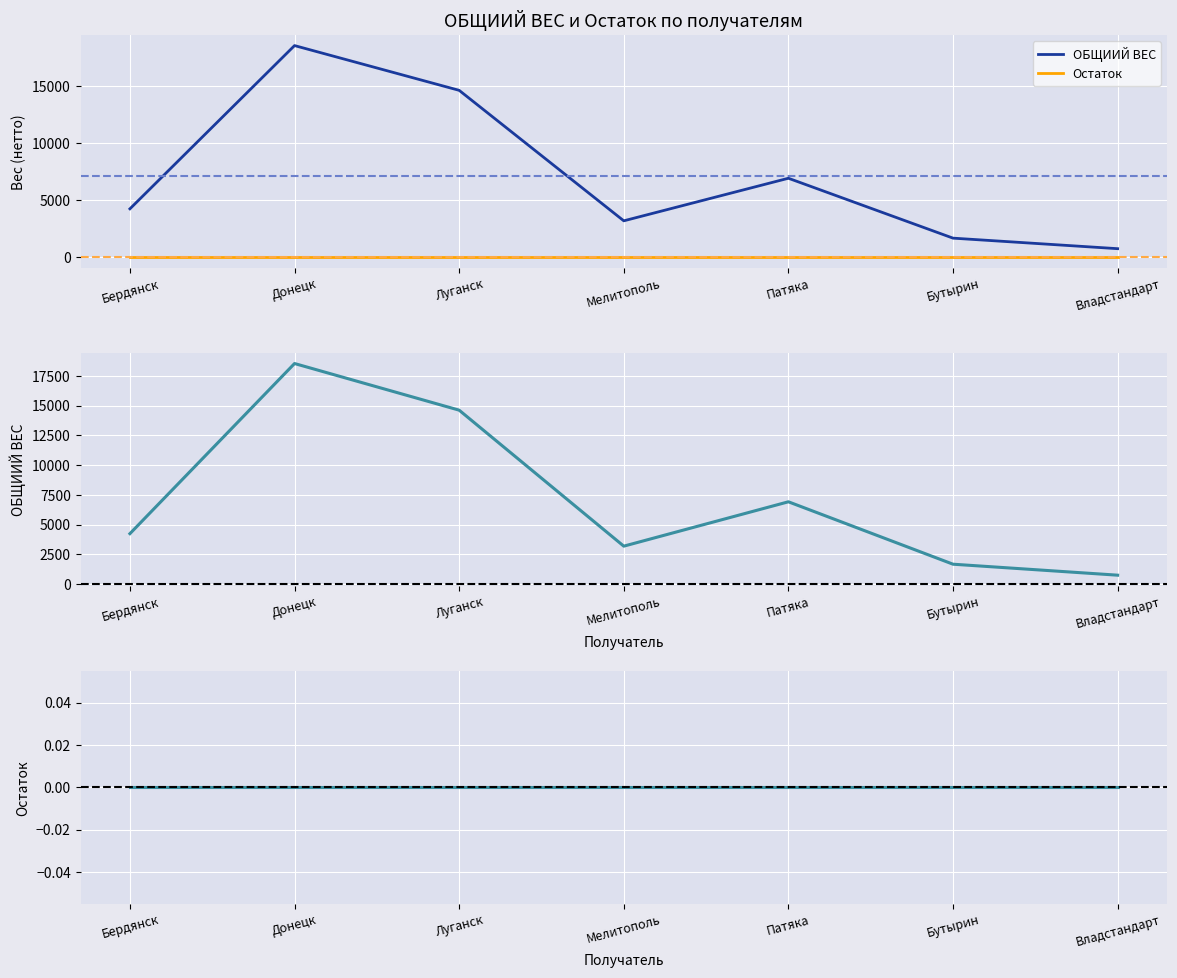

Where is ОБЩИИЙ ВЕС nearest to the value 9645?

Патяка